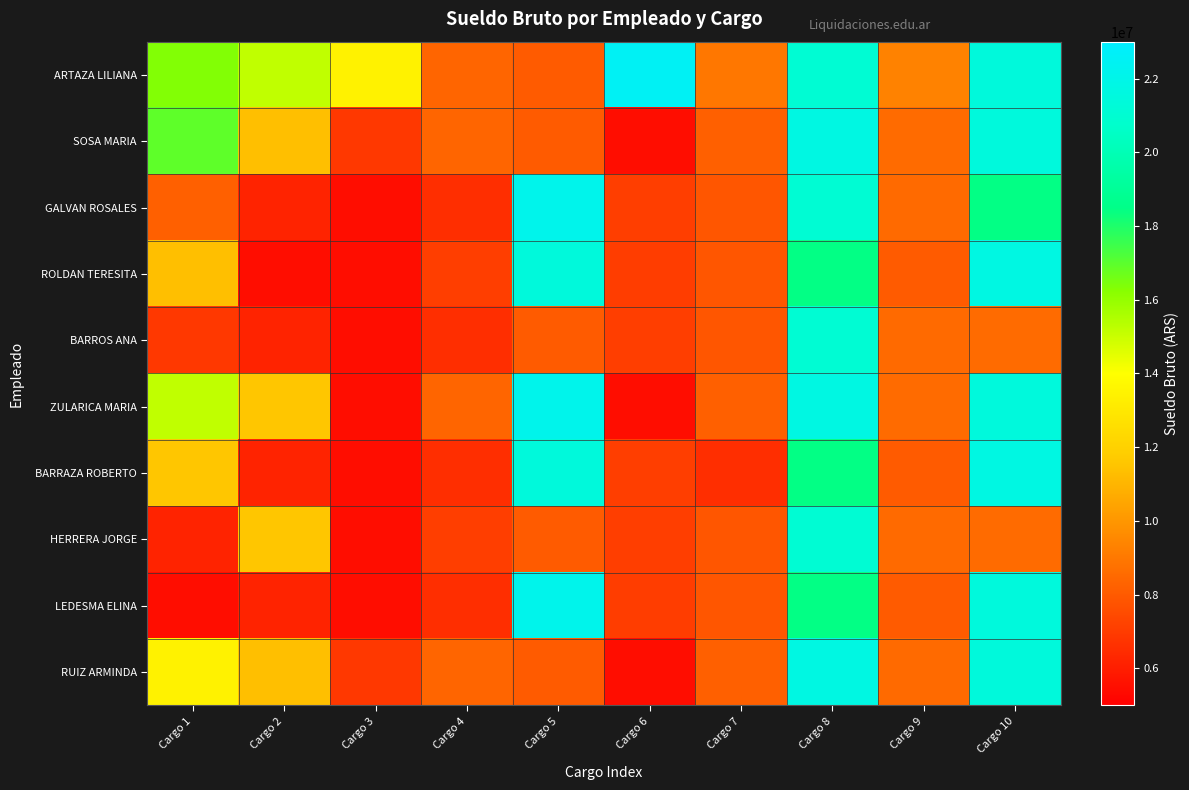

What is the difference between the highest and lowest values at Cargo 9?

1305991